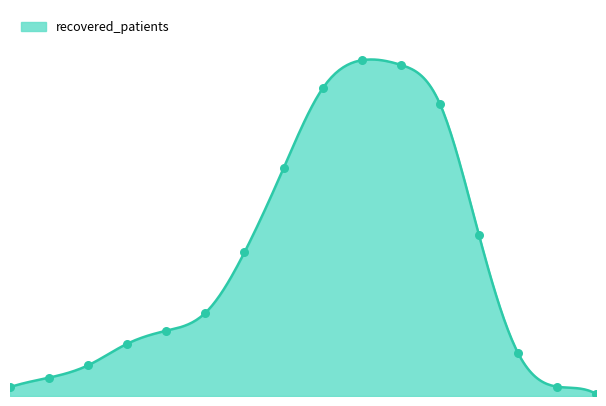

What is the ratio of the value at 80 - 84 to the value at 40 - 44?

0.5